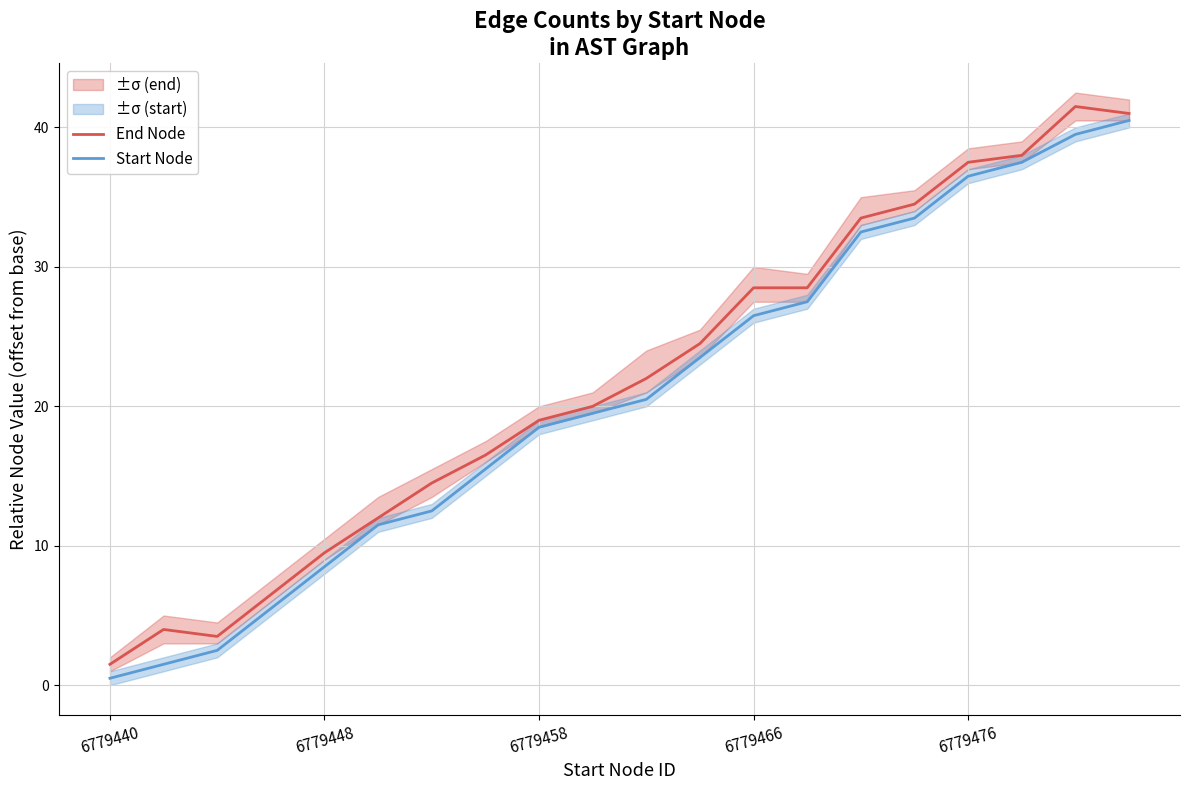

What is the sum of the End Node values at 19 and 14?

74.5